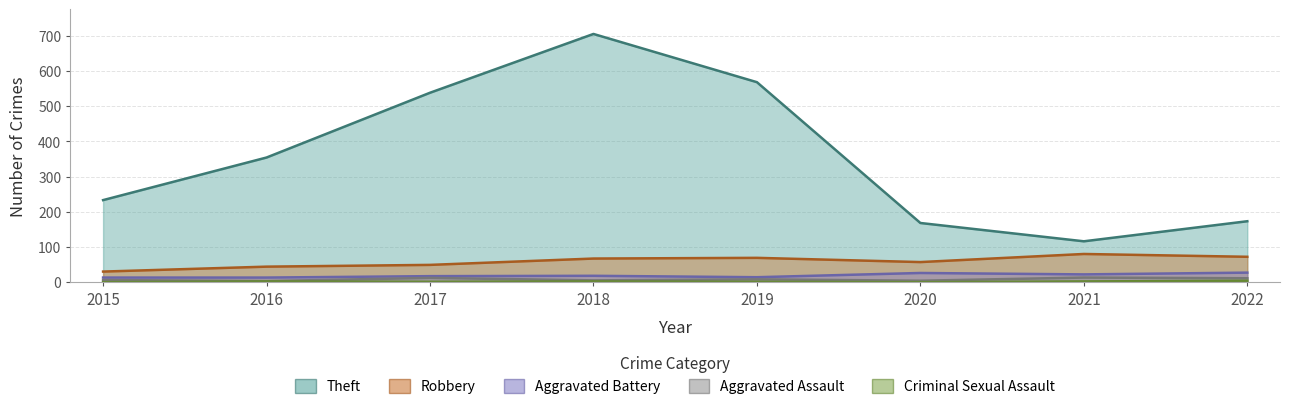

Which category has the highest value across all series?

2018